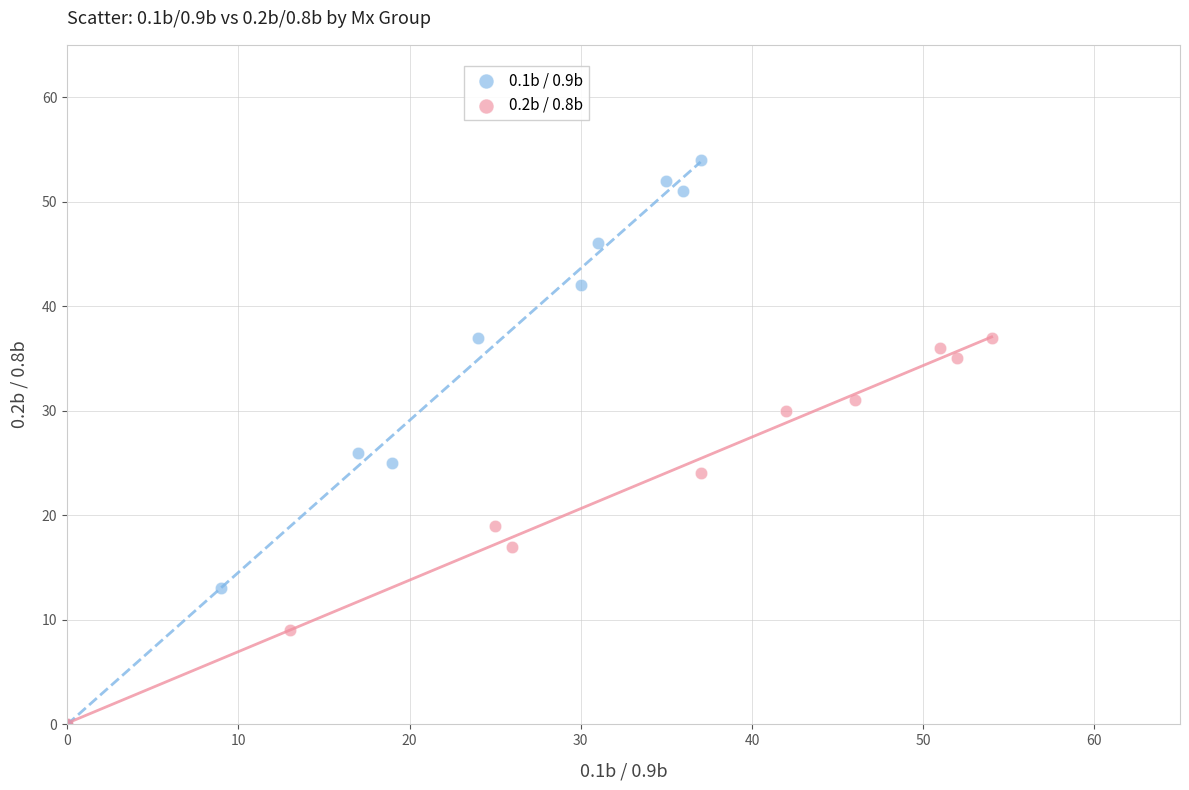

Which series has the widest spread of Y values?

0.1b / 0.9b